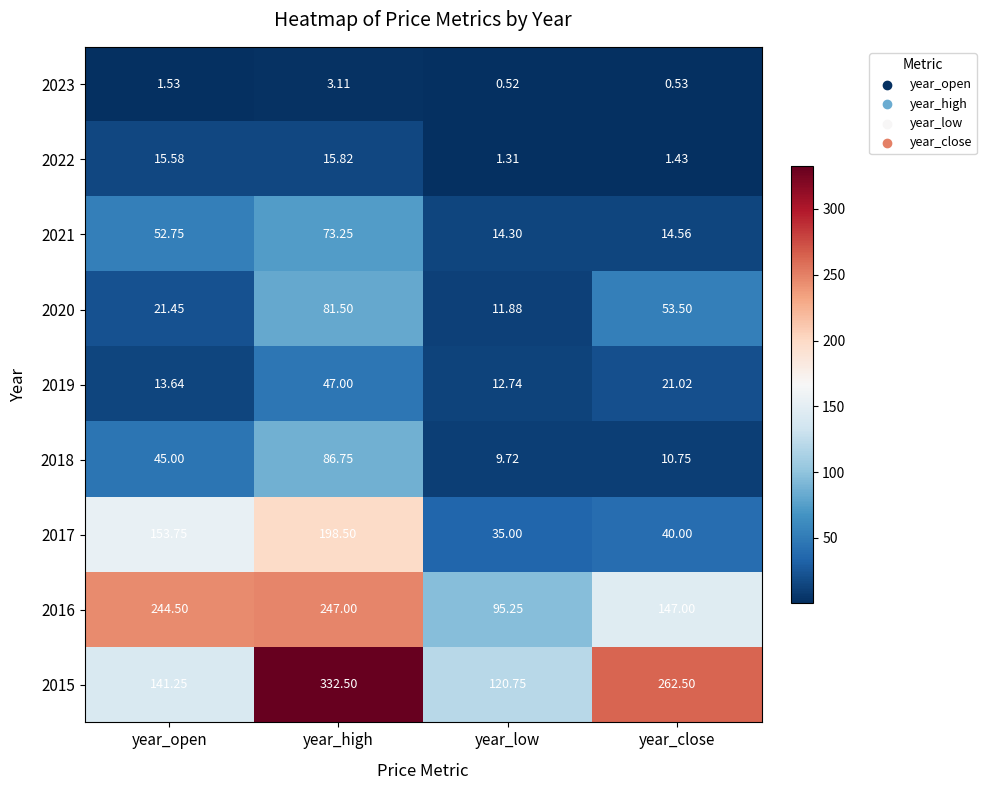

Where does the 2017 series first go above 153?

year_open